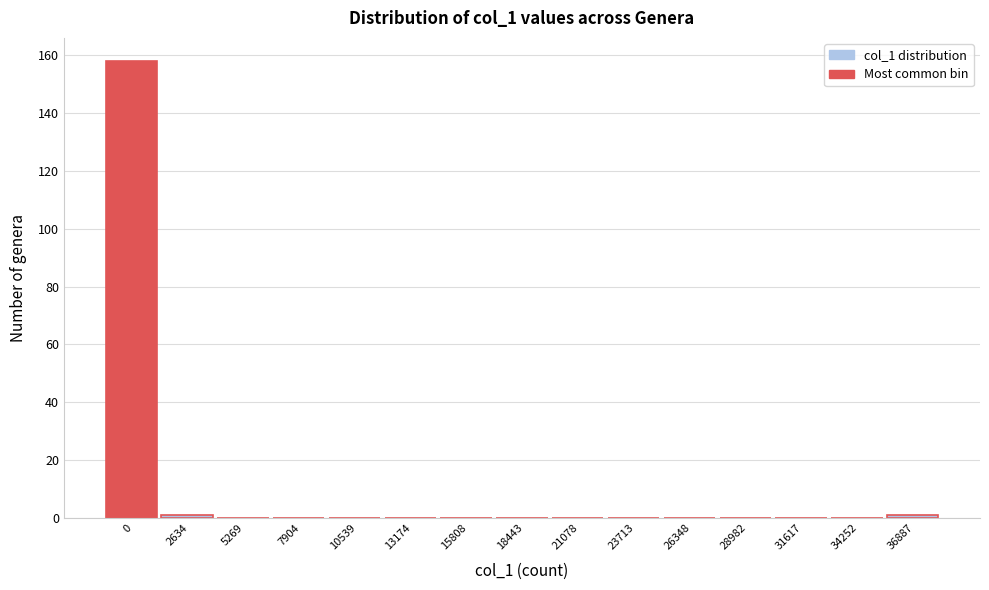

Reading left to right, list all the values displayed in this chart.

0=158	2634=1	5269=0	7904=0	10539=0	13174=0	15808=0	18443=0	21078=0	23713=0	26348=0	28982=0	31617=0	34252=0	36887=1